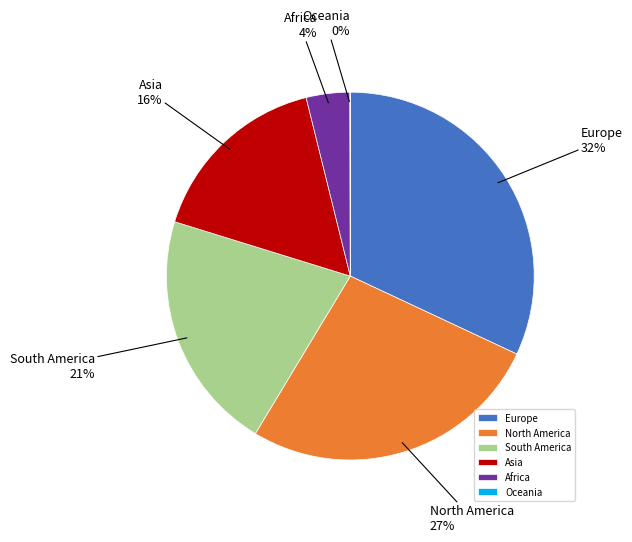

What is the ratio of the value at Asia to the value at Europe?

0.5